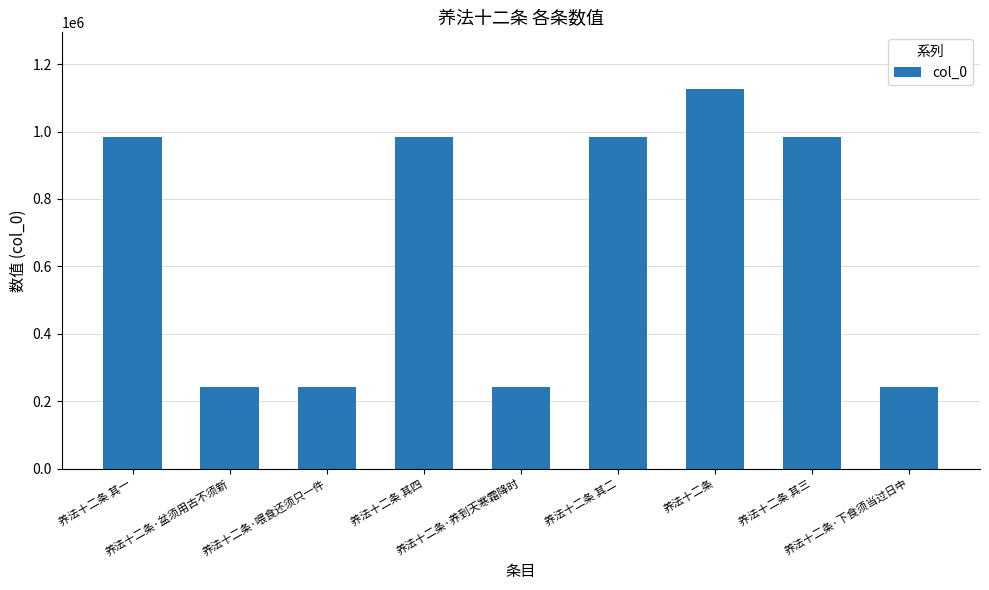

Does the chart contain stacked bars?

No